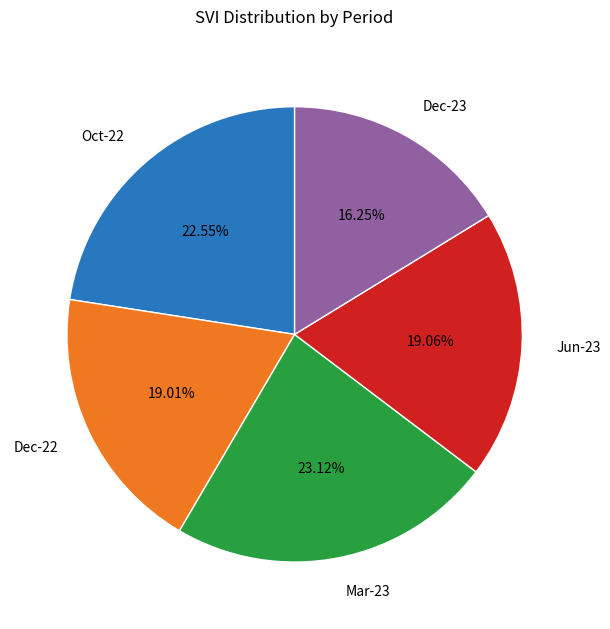

To the nearest percent, what is the average slice percentage?

20%